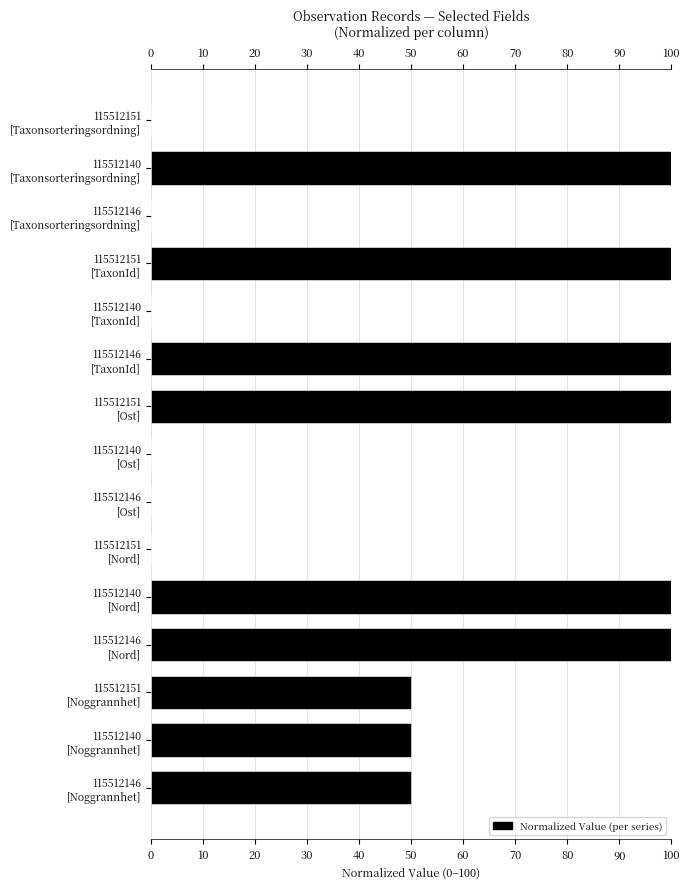

How many distinct data groups are displayed?

1